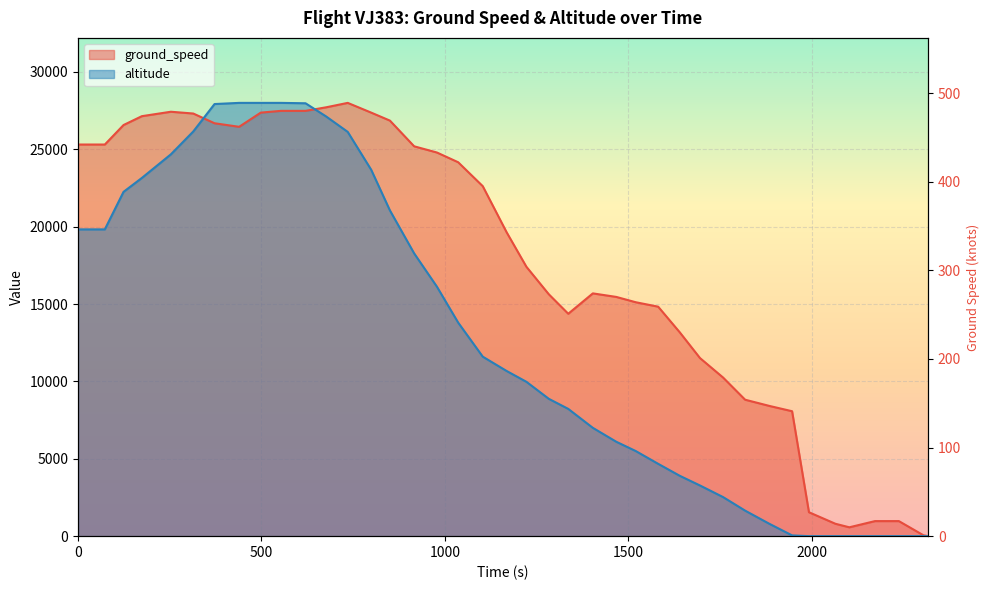

List the series in order of their overall mean, highest first.

ground_speed, altitude